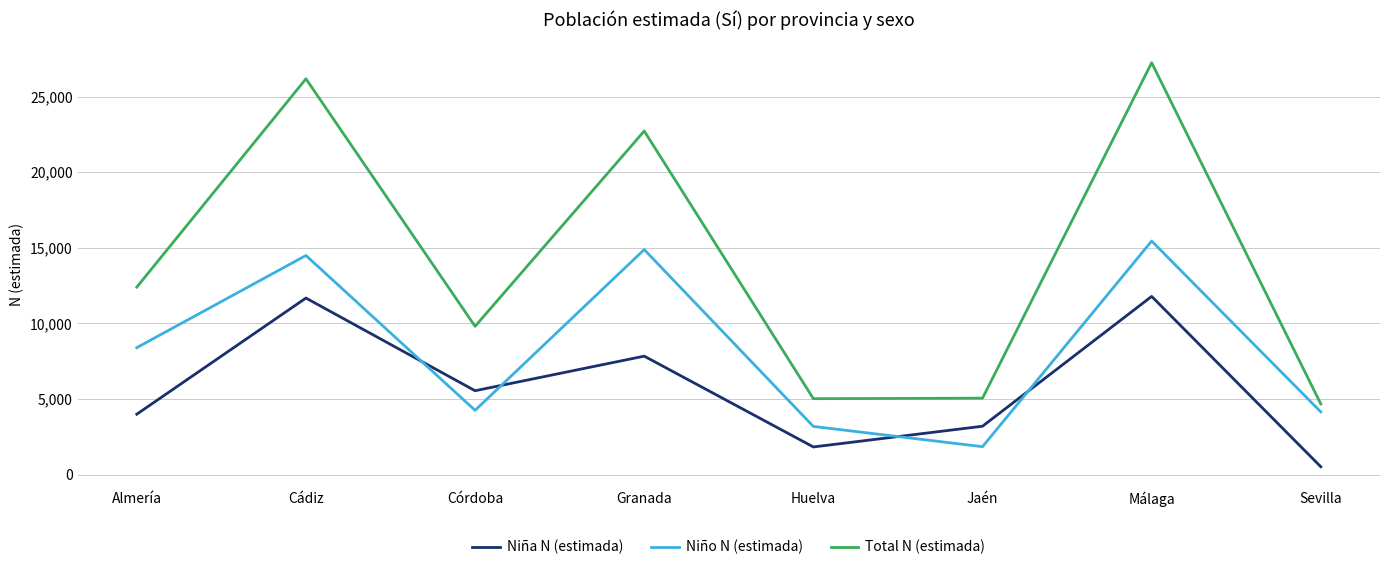

True or false: Niña N (estimada) has more than 1 interior local peaks.

True